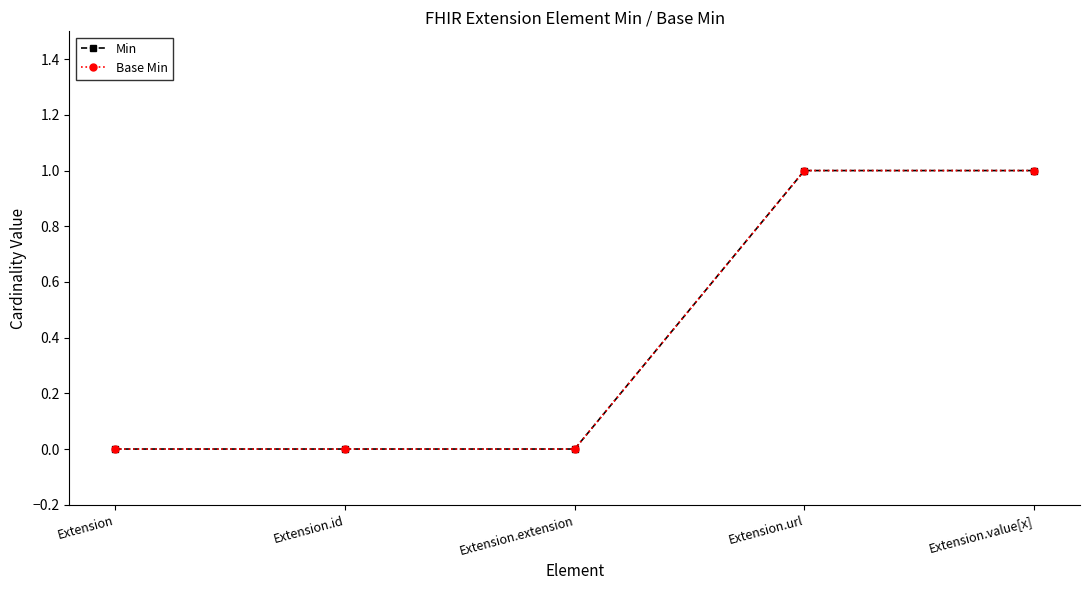

What is the value of the Base Min point at the 4th from the left?

1